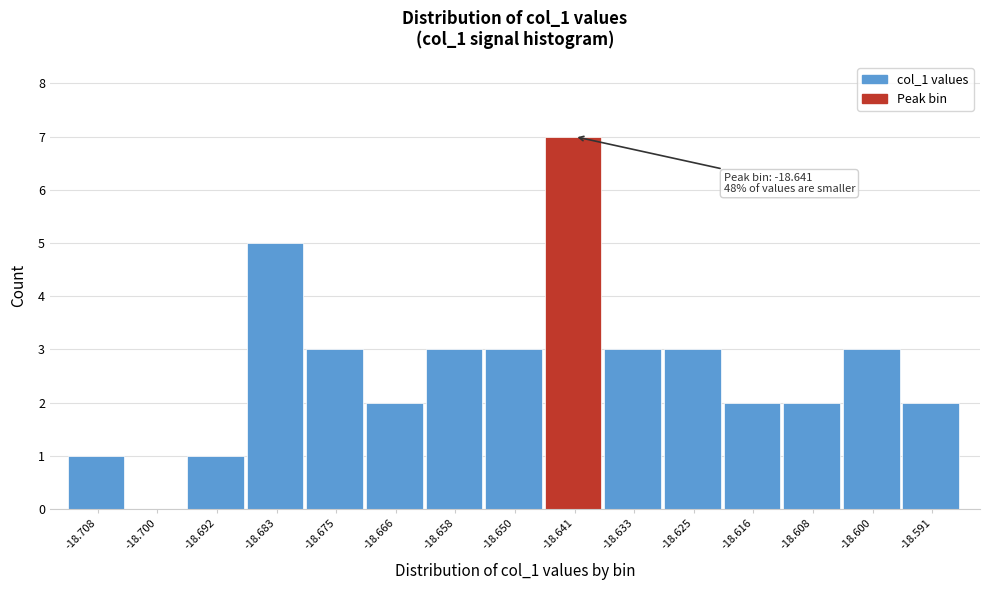

Reading left to right, transcribe all the data shown in this chart.

-18.708=1	-18.700=0	-18.692=1	-18.683=5	-18.675=3	-18.666=2	-18.658=3	-18.650=3	-18.641=7	-18.633=3	-18.625=3	-18.616=2	-18.608=2	-18.600=3	-18.591=2